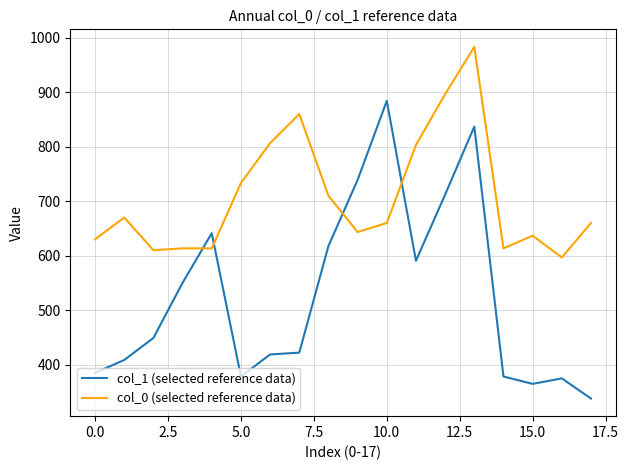

Rank the series by their average value, from highest to lowest.

col_0 (selected reference data), col_1 (selected reference data)